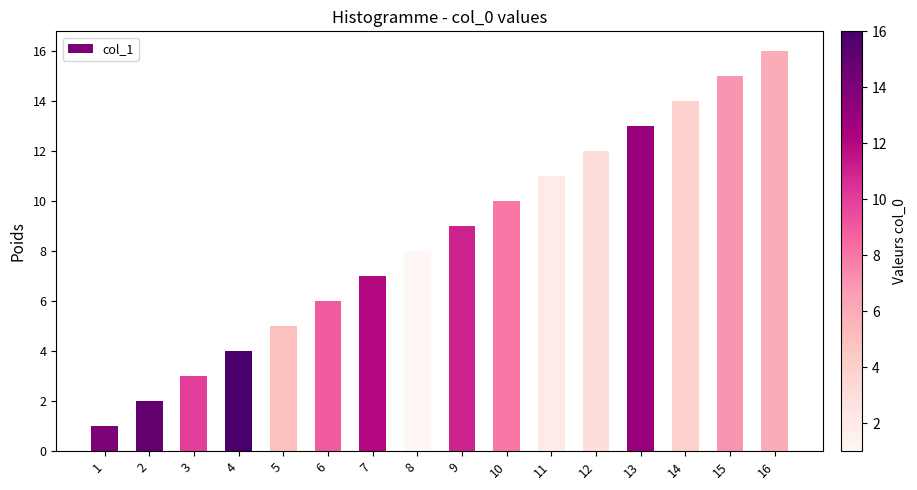

What is the value of the 8th bar from the left?

8